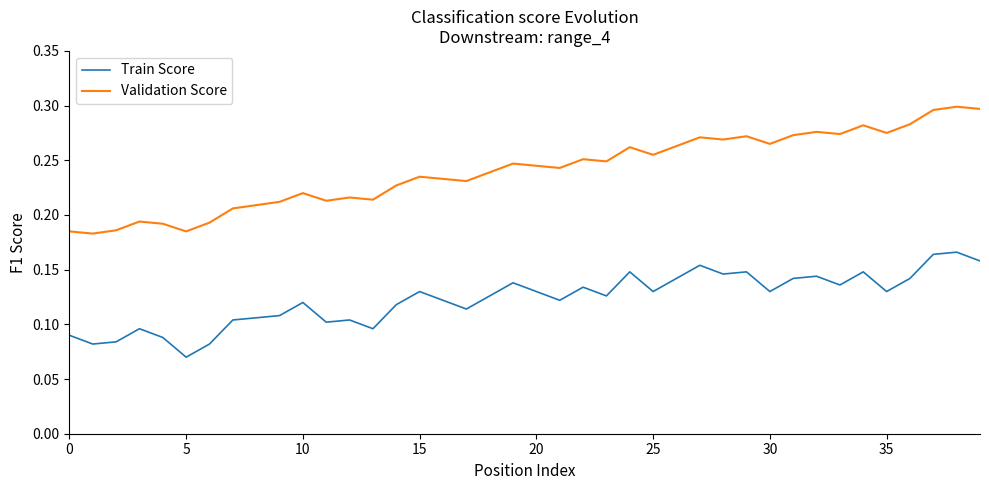

Rank the series by their average value, from lowest to highest.

Train Score, Validation Score